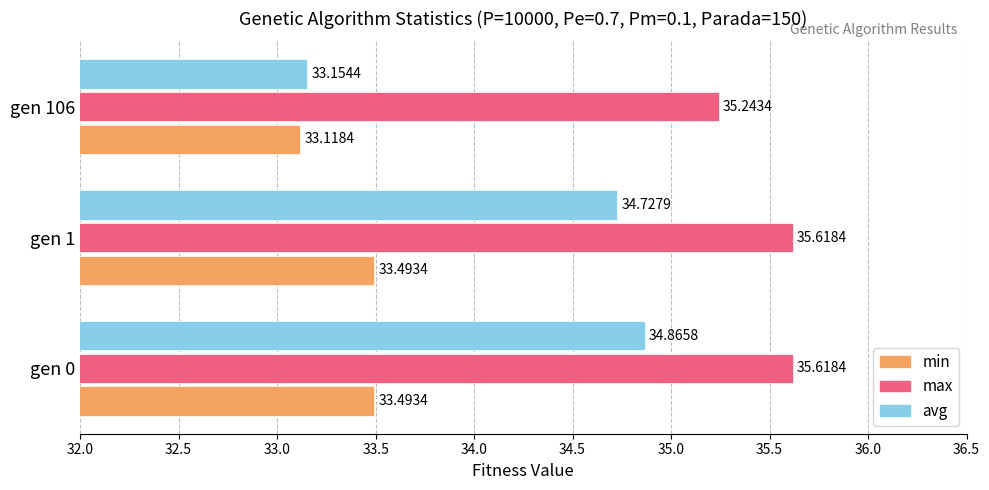

What is the difference between the maximum and minimum values in the max series?

0.4